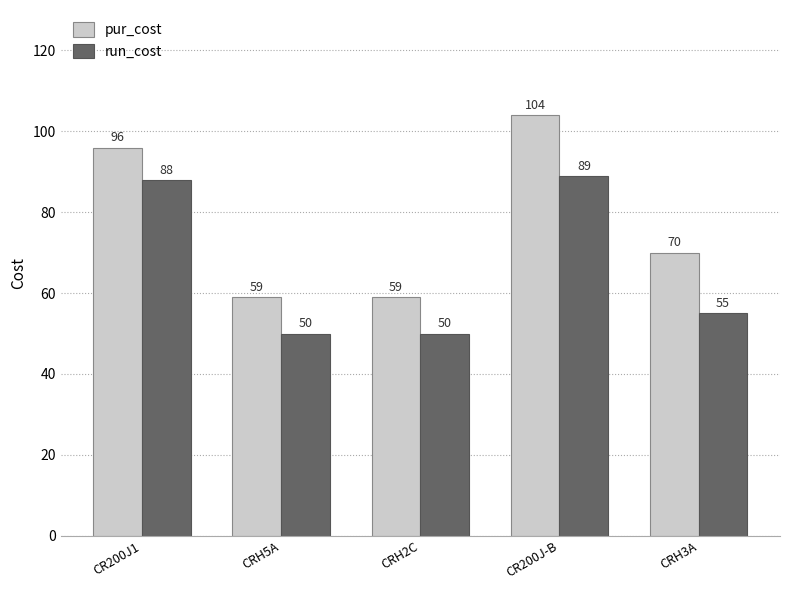

Which series has the largest range (max minus min)?

pur_cost